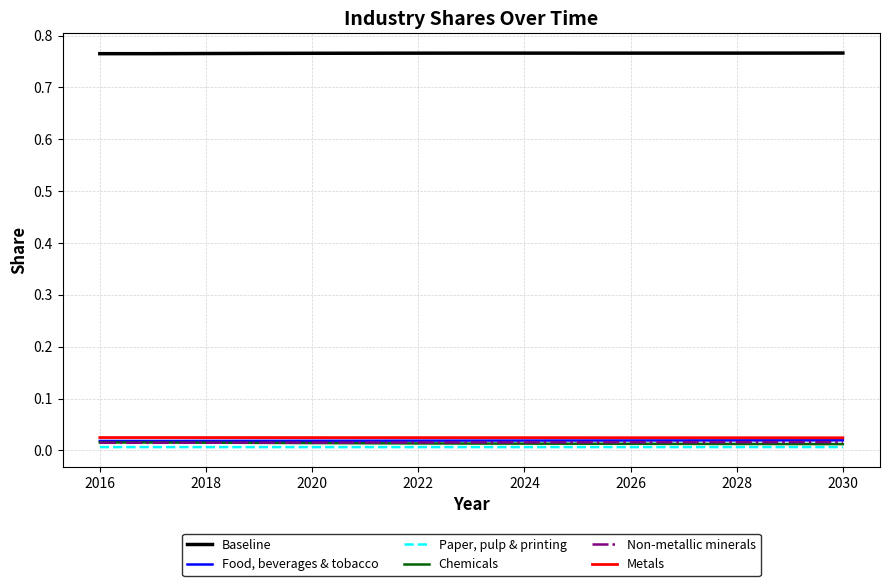

Count the number of data series in this chart.

6